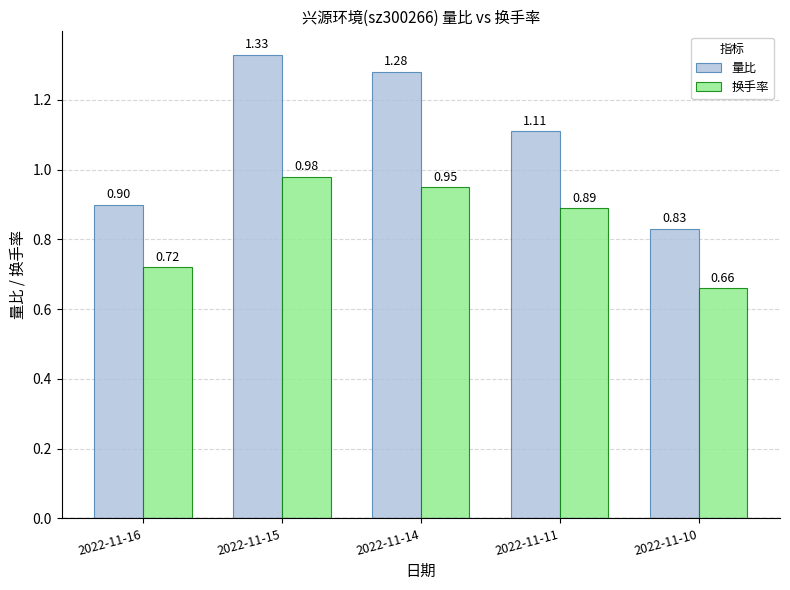

Rank the series by their average value, from highest to lowest.

量比, 换手率